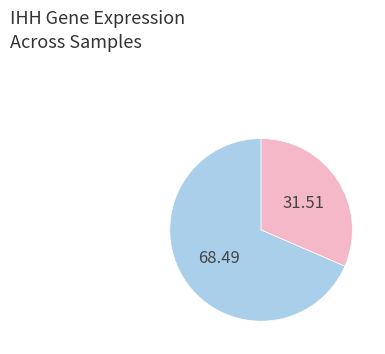

How many slices are in this pie chart?

2